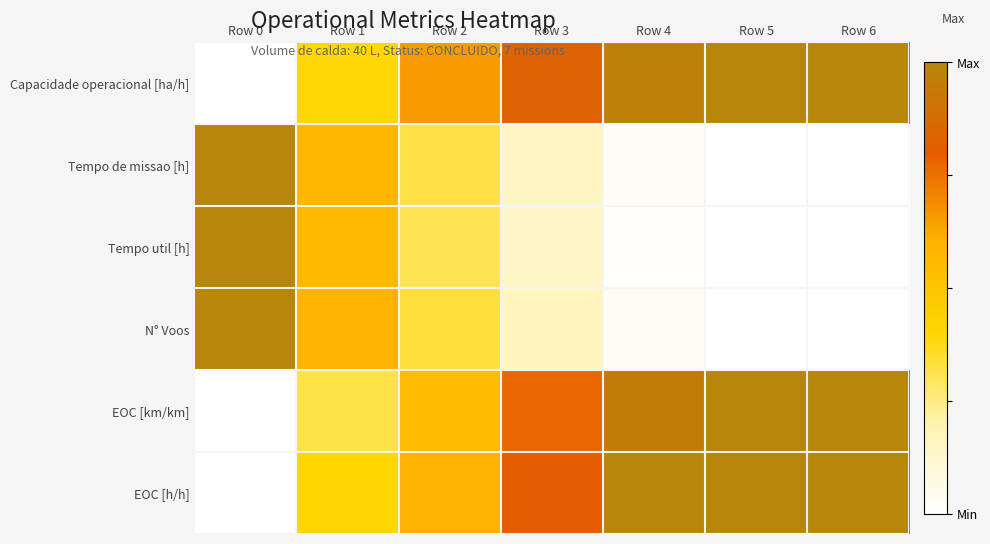

At which category is the sum across all series the highest?

Row 0